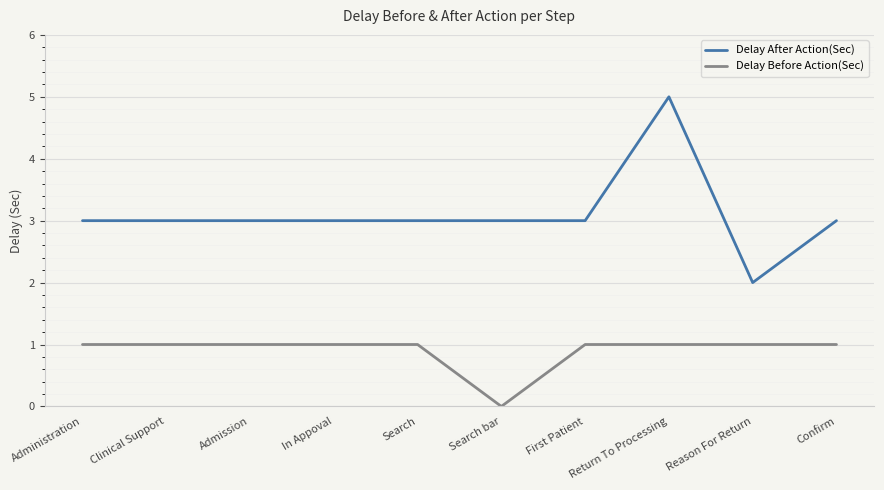

Reading left to right, list all the values displayed in this chart.

Delay After Action(Sec): 3	3	3	3	3	3	3	5	2	3
Delay Before Action(Sec): 1	1	1	1	1	0	1	1	1	1